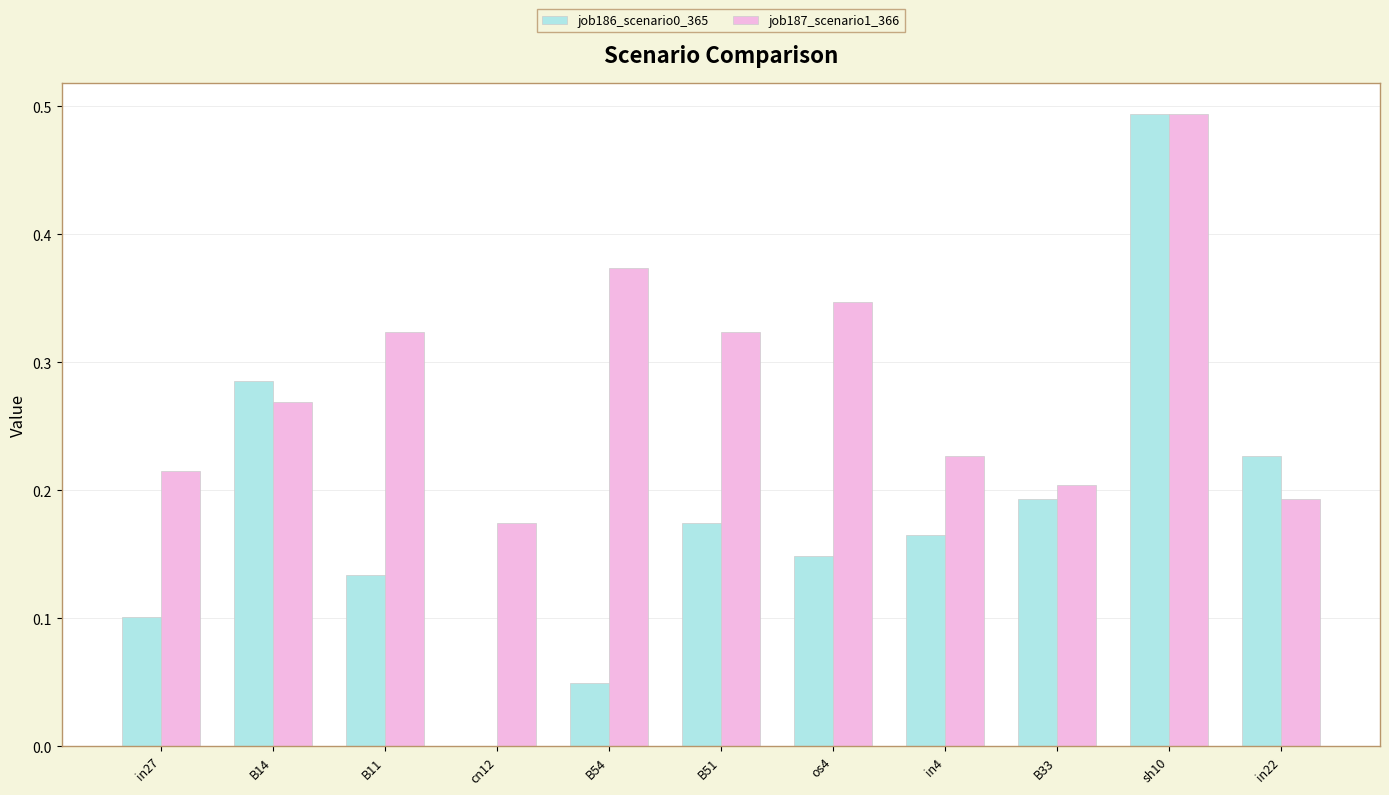

What is the total value across all series at sh10?

1.0